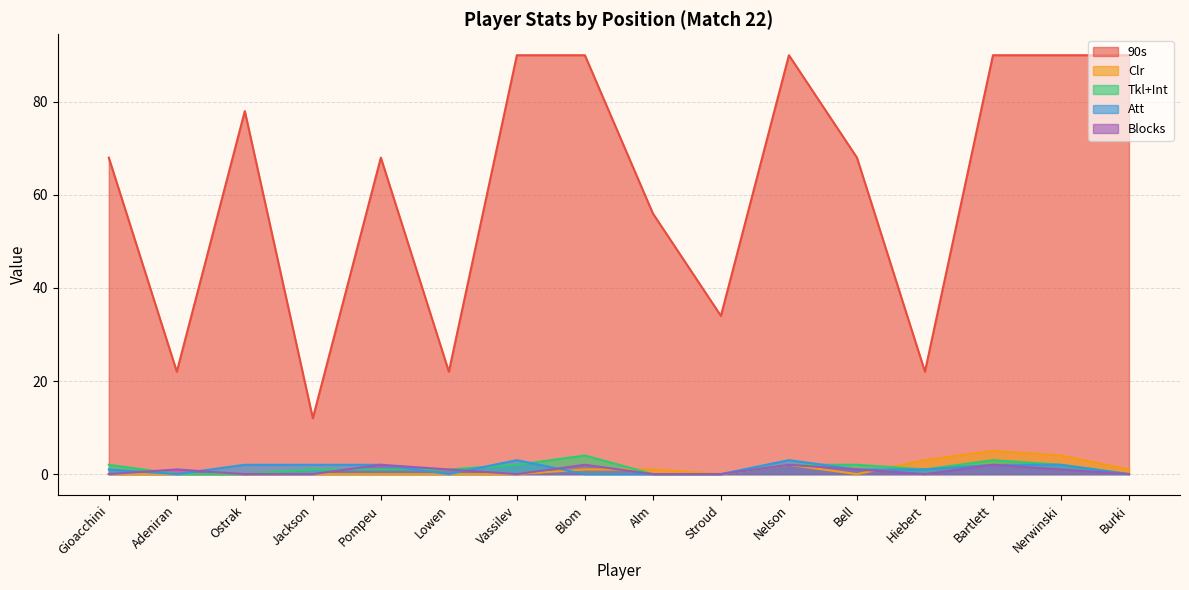

Is it true that Att equals 1 at Bell?

True